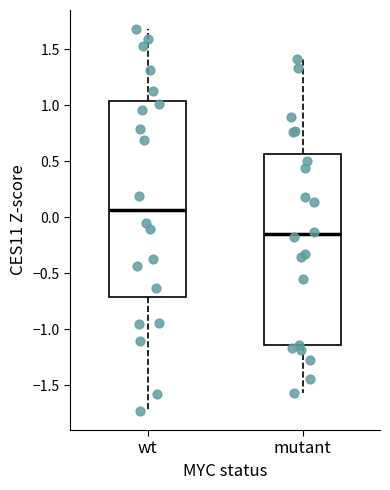

Reading left to right, transcribe this box plot: for each box, give where its median line is, the range the box spans, and where its two whiskers end, as read against the y-axis. The values are not printed on the chart, so give them approximately, as read against the axis.

wt: median 0.05, box -0.70 to 1.05, whiskers -1.75 to 1.70
mutant: median -0.15, box -1.15 to 0.55, whiskers -1.55 to 1.40